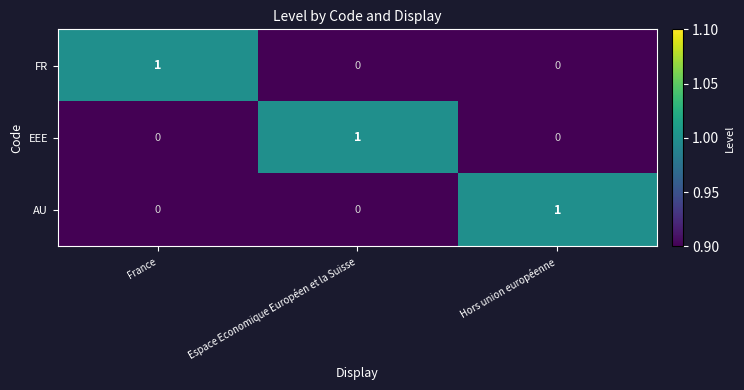

The value of FR at Hors union européenne is 1. True or false?

False